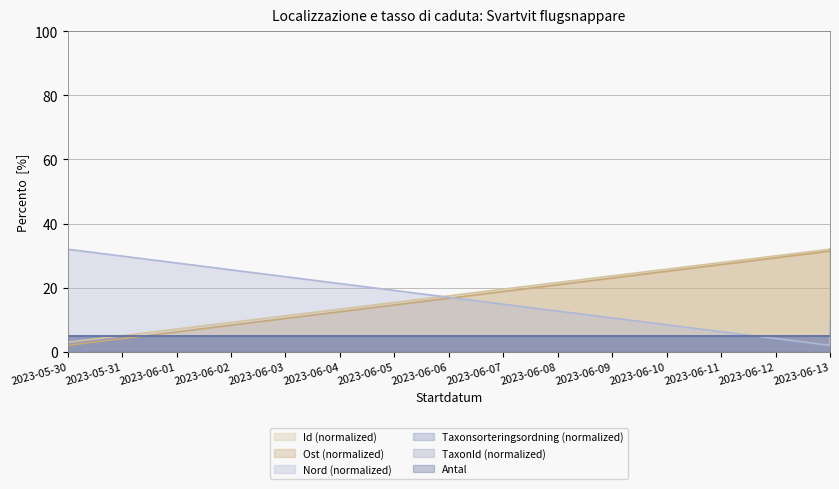

The Id series shows 32.0 at 2023-06-13. True or false?

True